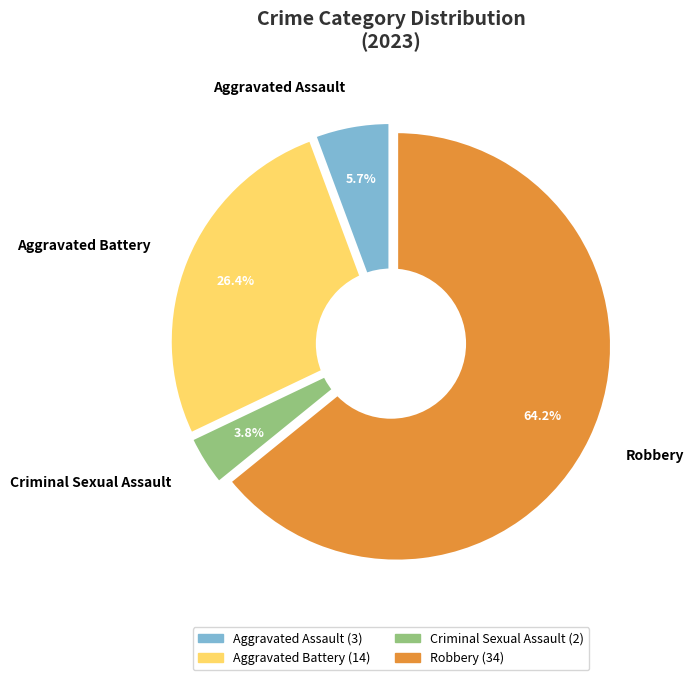

What percentage is the Aggravated Battery slice, to the nearest percent?

26%